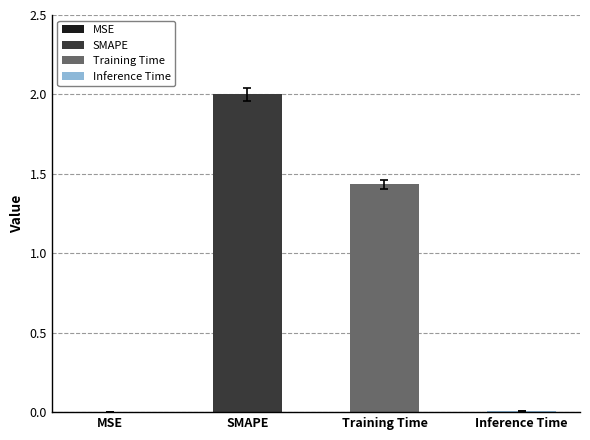

What is the change in value from MSE to SMAPE?

+2.0